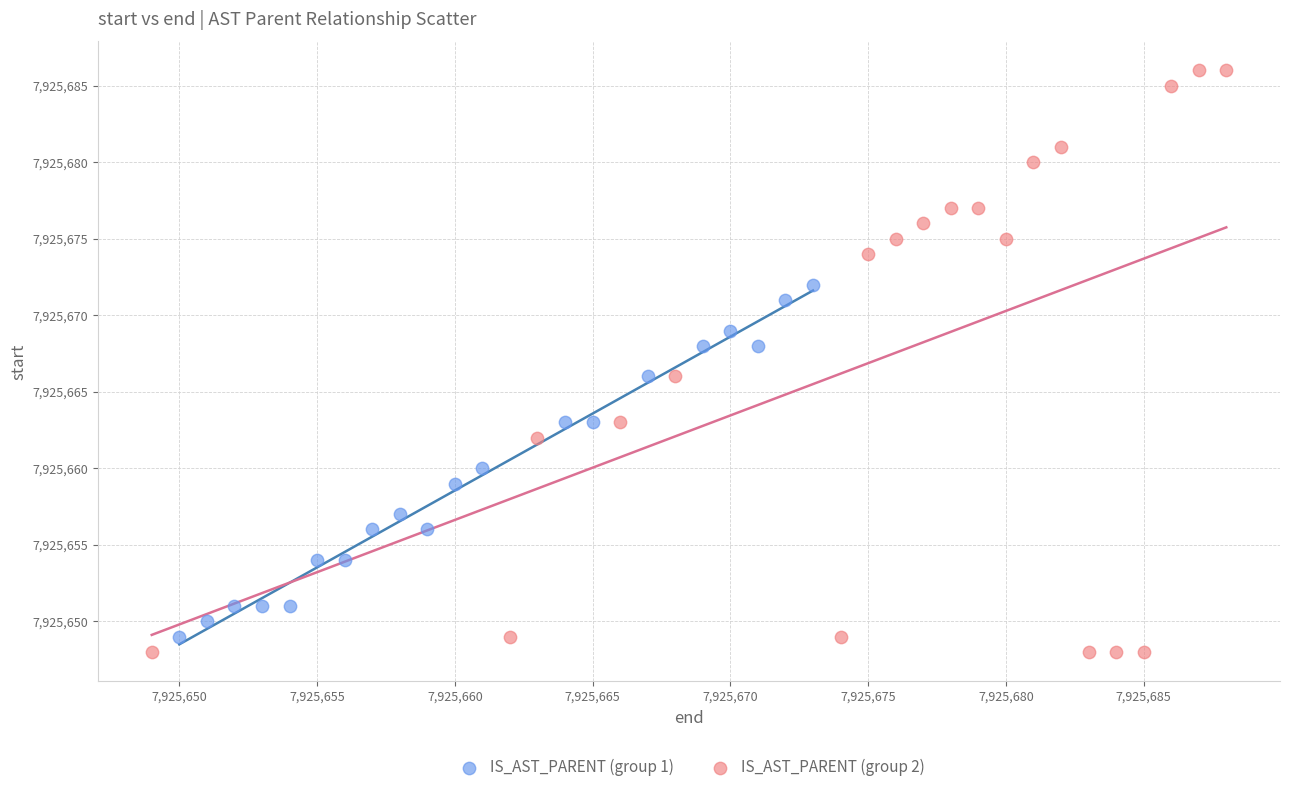

Which series has the largest Y range (max minus min)?

IS_AST_PARENT (group 2)